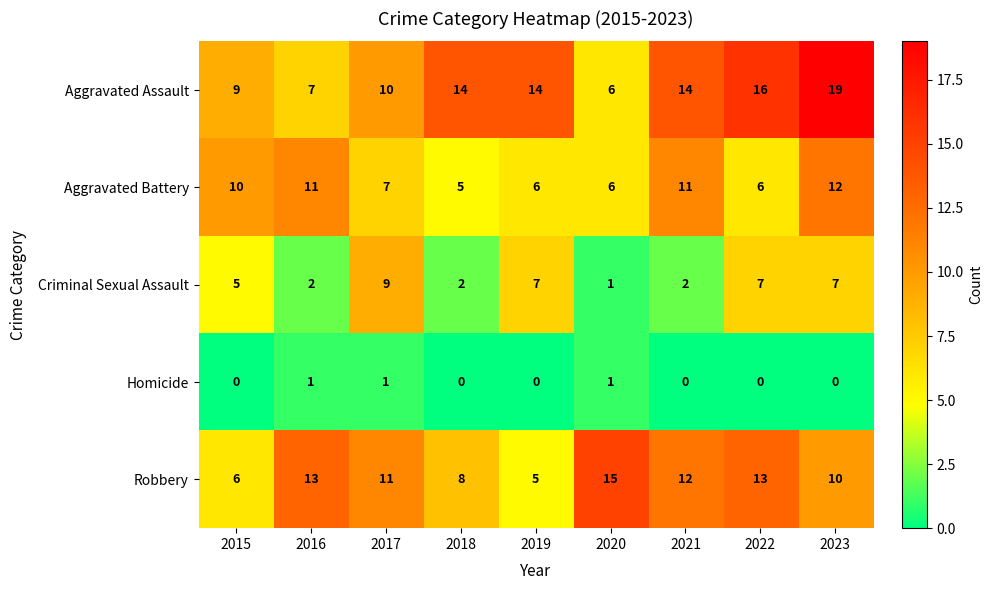

Which series has the largest total across all categories?

Aggravated Assault